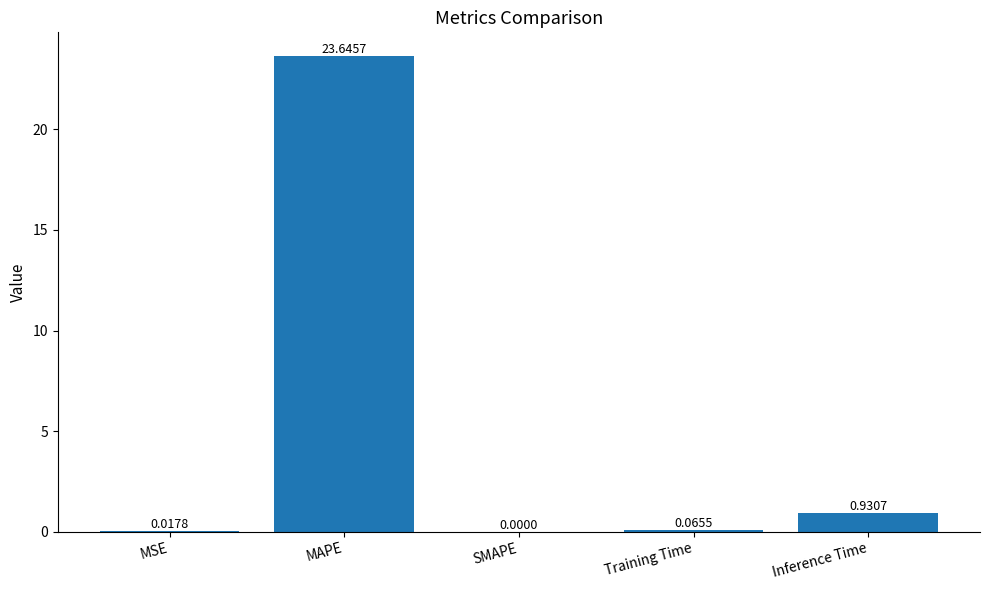

What is the greatest value displayed?

23.6